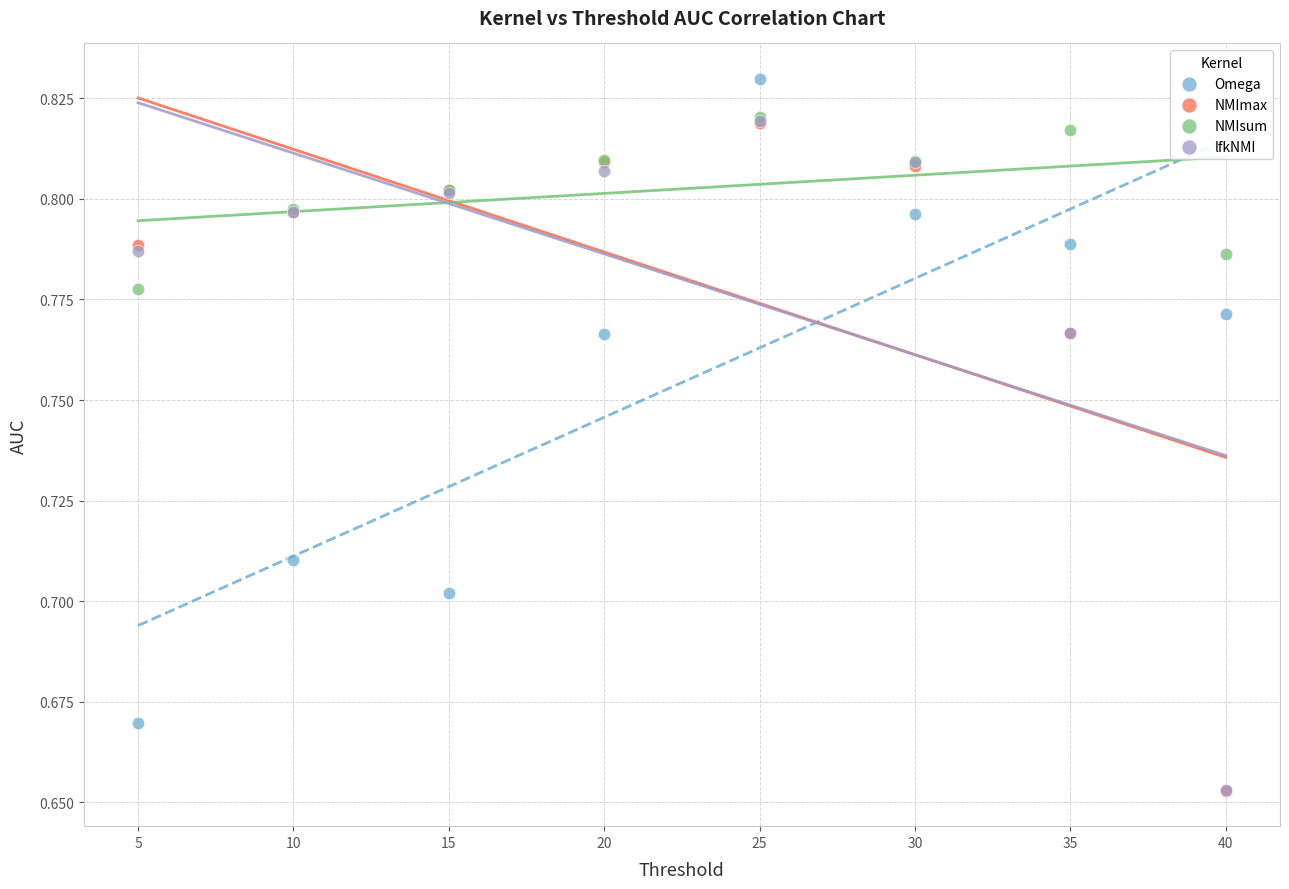

What are all the series names shown in the legend?

Omega, NMImax, NMIsum, lfkNMI